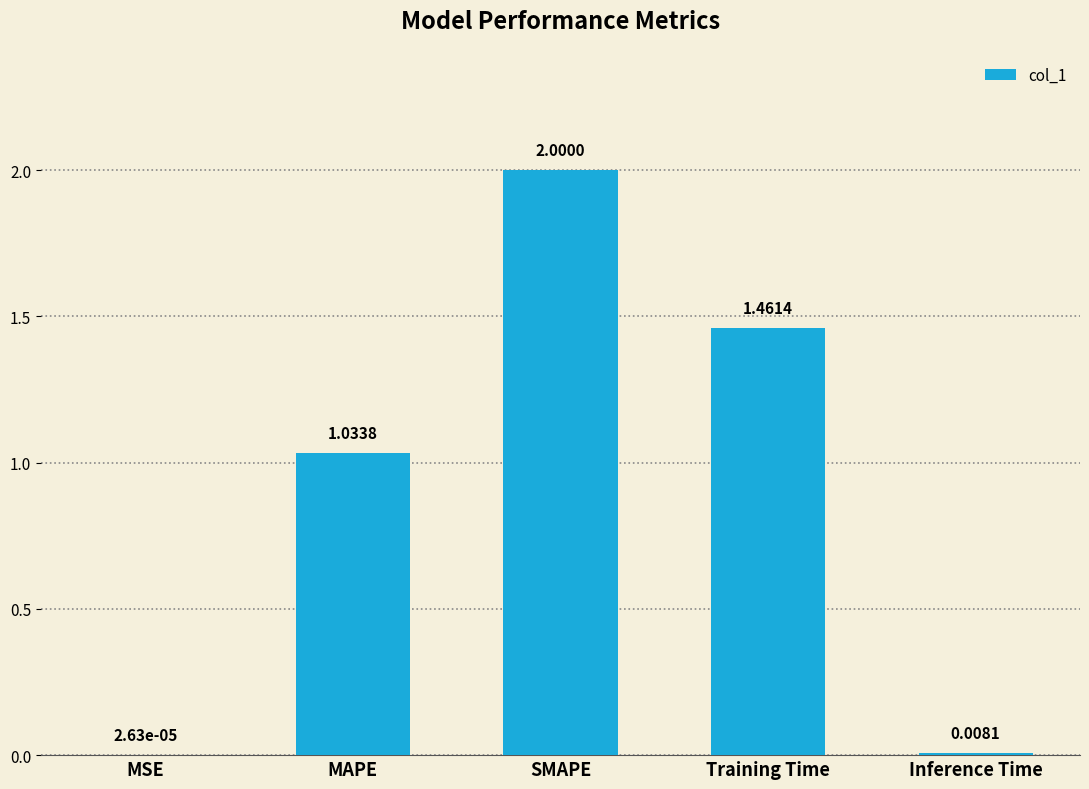

Count the number of categories in the chart.

5